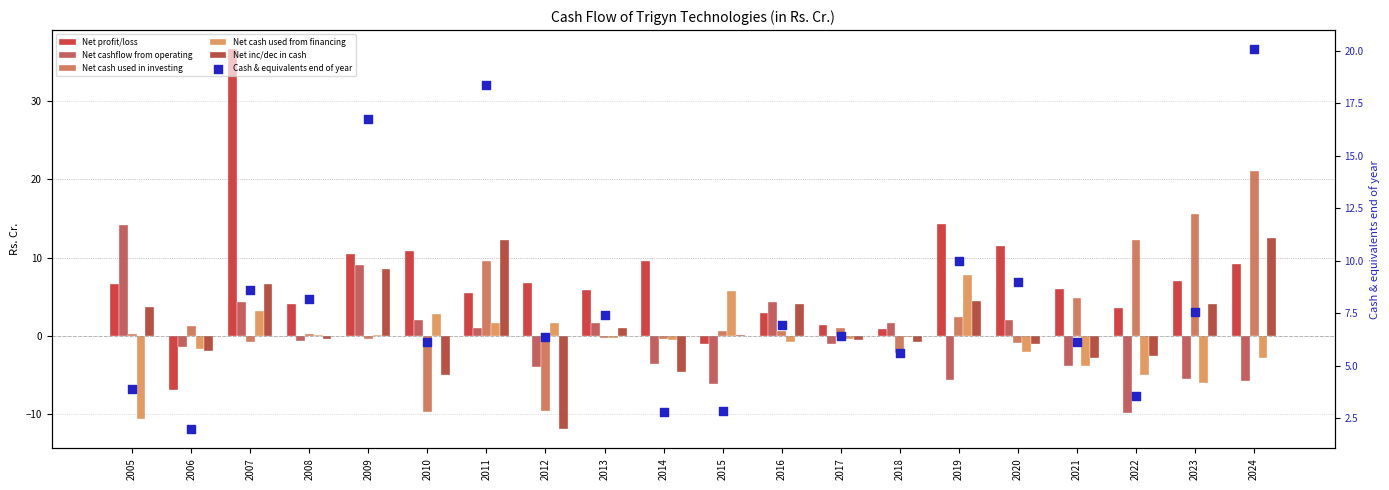

What is the total value across all series at 2007?

58.7